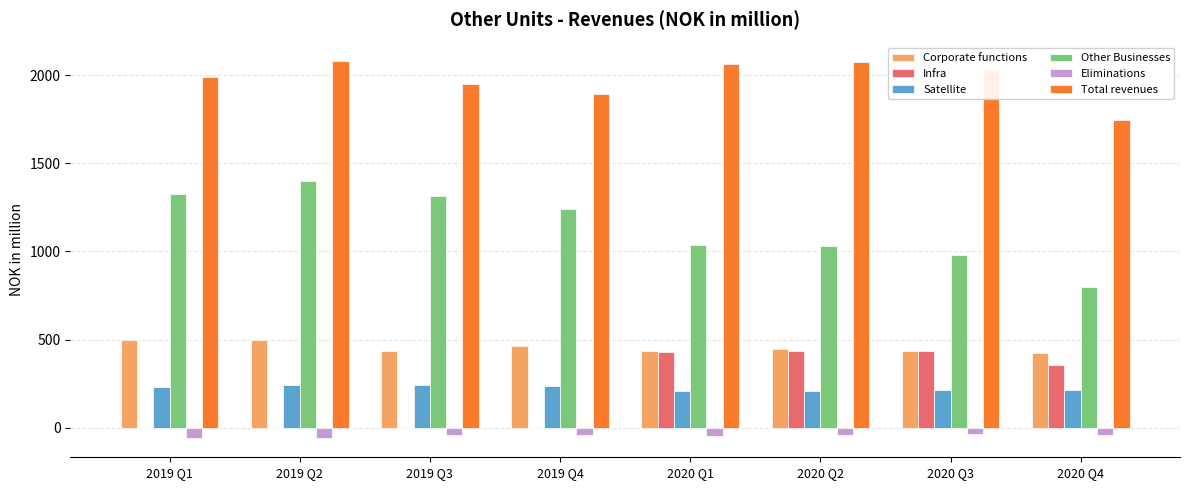

Is it true that Infra equals 0 at 2019 Q3?

True